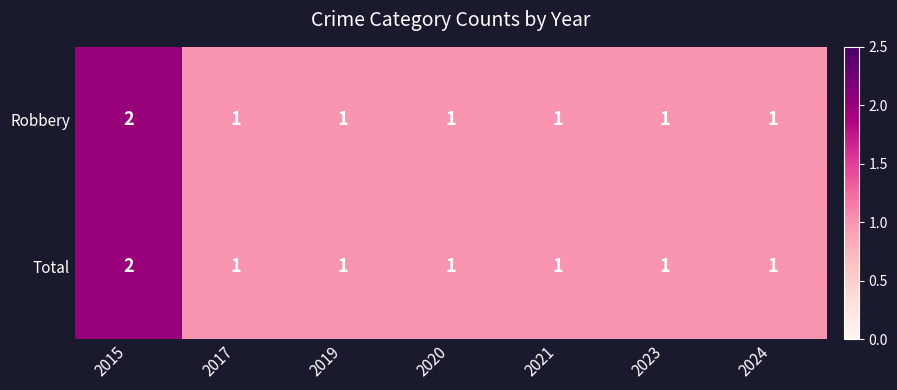

How many distinct data groups are displayed?

2